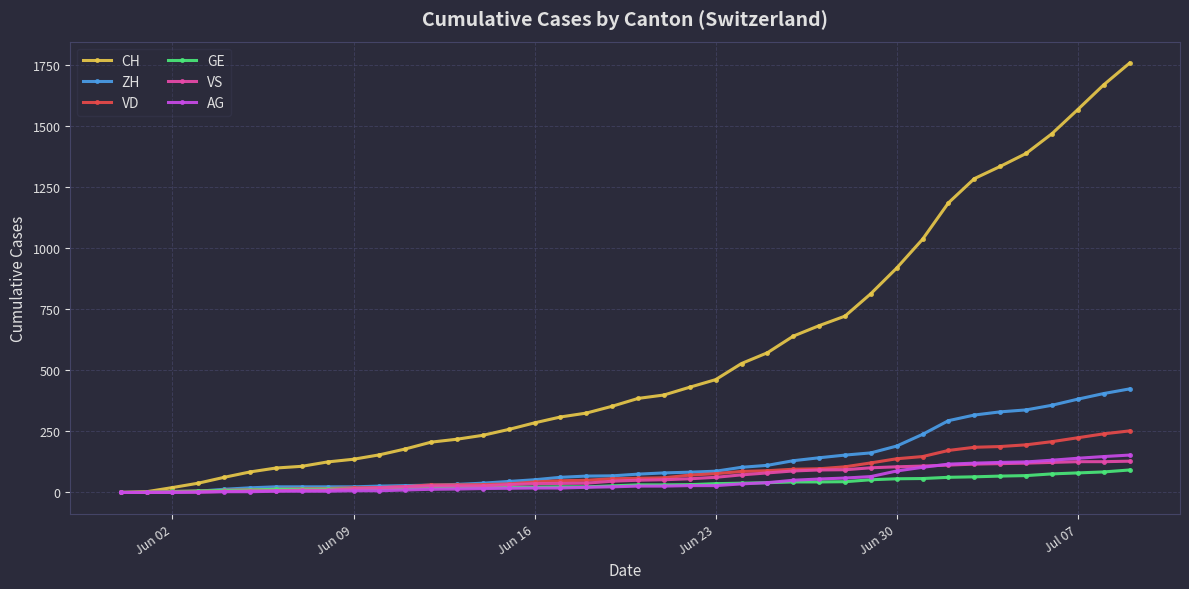

What is the maximum value for VD?

252